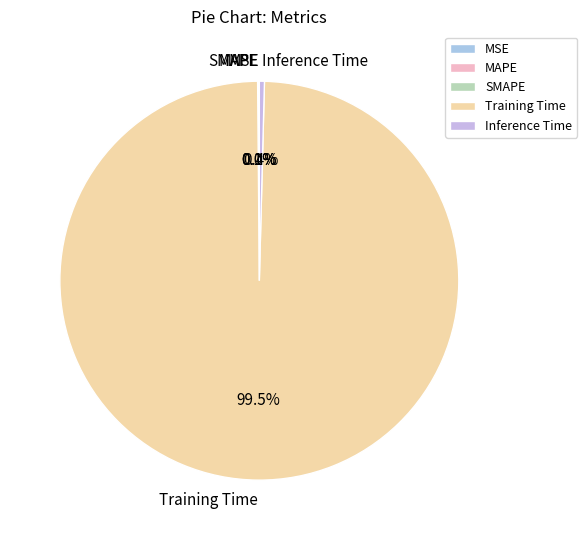

True or false: Training Time accounts for 89% of the total.

False